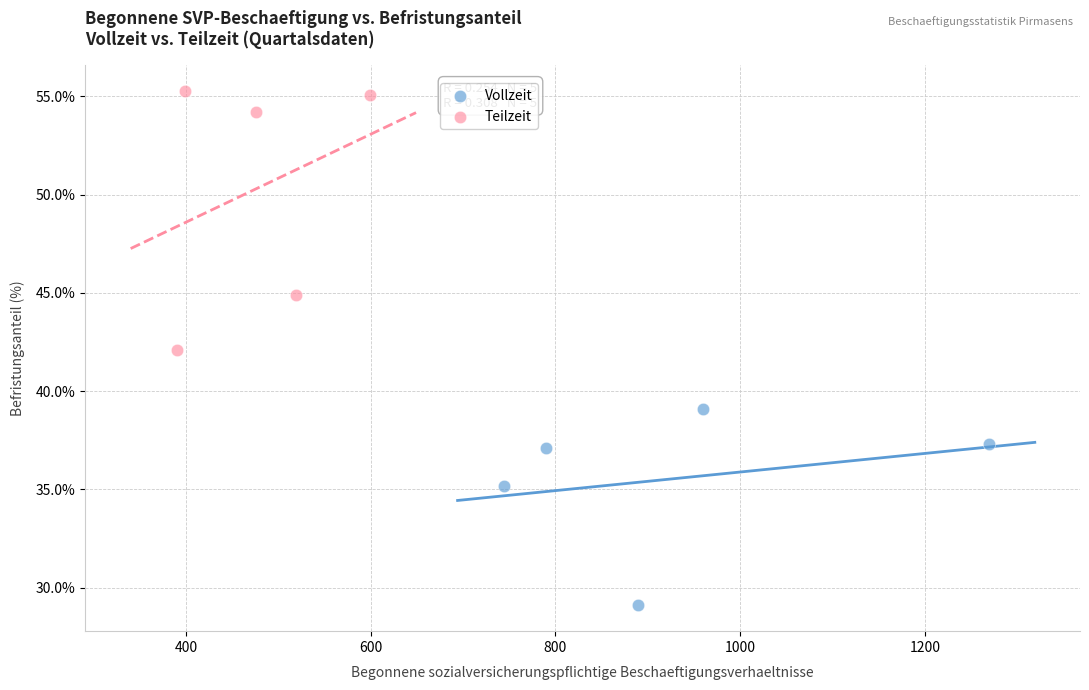

Which series contains the lowest Y value?

Vollzeit